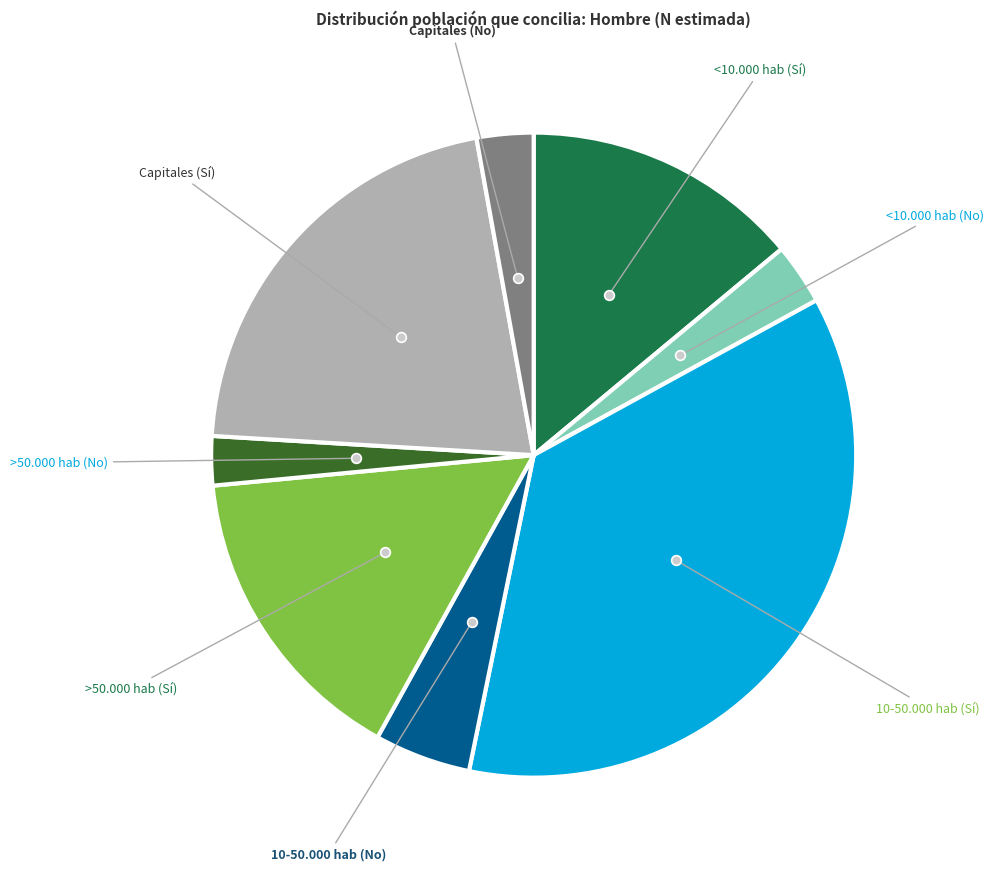

Is there a majority slice in this chart?

No